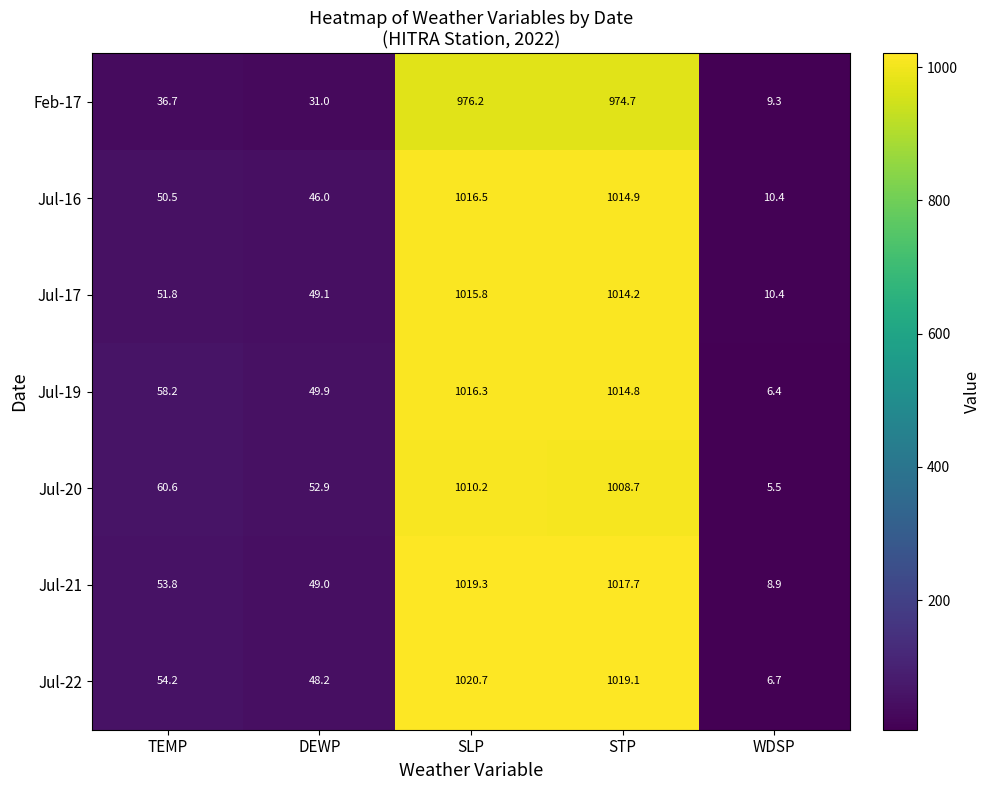

At which category does the chart reach its minimum across all series?

WDSP